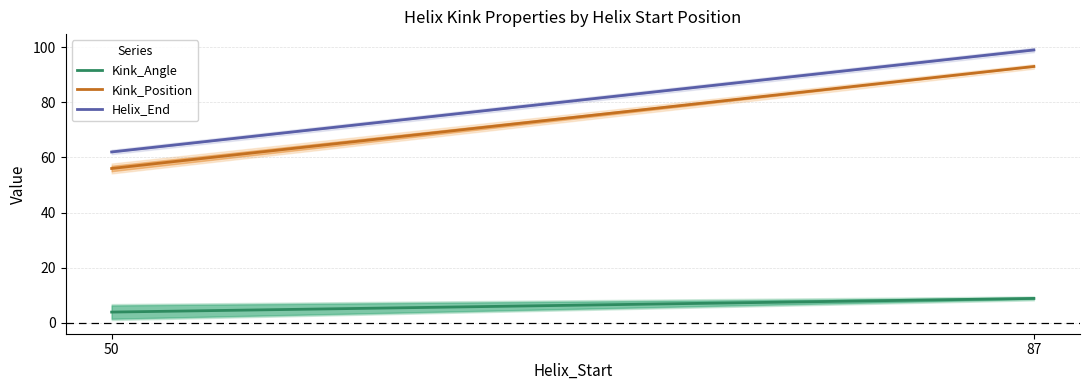

True or false: Helix_End has a value of 62.7 at 87.

False